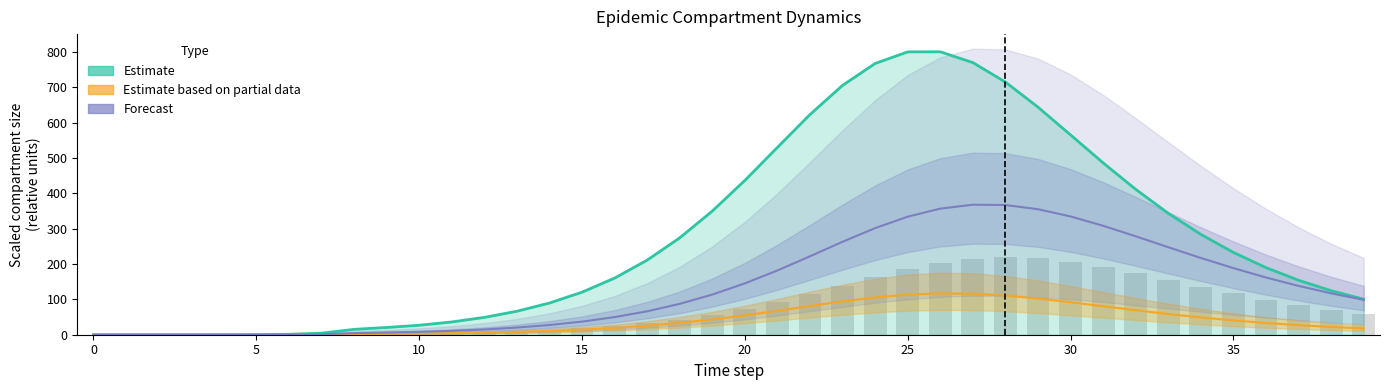

Reading left to right, extract all data points from this chart.

Estimate: 0.0	0.0	0.0	0.0	0.1	0.4	1.3	4.4	15.1	20.5	26.8	36.1	49.0	66.4	89.6	120.3	160.1	210.9	274.0	349.6	436.3	529.7	622.6	705.2	767.0	799.8	800.0	769.5	714.4	643.5	565.0	485.9	411.1	343.3	283.8	232.7	189.7	154.0	124.5	100.4
Estimate based on partial data: 0.0	0.0	0.0	0.0	0.0	0.0	0.1	0.4	1.3	2.5	3.3	4.3	5.8	7.9	10.7	14.4	19.3	25.5	33.5	43.2	54.7	67.6	81.2	94.3	105.4	113.3	116.9	115.9	110.7	102.3	91.9	80.5	69.2	58.5	48.9	40.4	33.2	27.0	21.9	17.7
Forecast: 0.0	0.0	0.0	0.0	0.0	0.1	0.4	1.3	4.6	6.2	8.1	11.0	14.9	20.3	27.5	37.1	49.8	66.3	87.3	113.5	145.1	181.7	221.8	262.8	301.4	333.8	356.5	367.6	366.7	354.9	334.5	308.1	278.3	247.4	217.0	188.2	161.8	138.0	117.0	98.7
Is1 (observed): 0.0	0.0	0.0	0.0	0.0	0.0	0.1	0.3	0.9	2.0	3.5	5.1	7.1	9.7	13.2	17.9	24.2	32.3	42.9	56.3	72.8	92.4	114.8	138.9	163.0	185.1	202.9	214.5	218.9	216.1	206.9	192.6	175.0	155.7	136.1	117.1	99.5	83.6	69.6	57.5